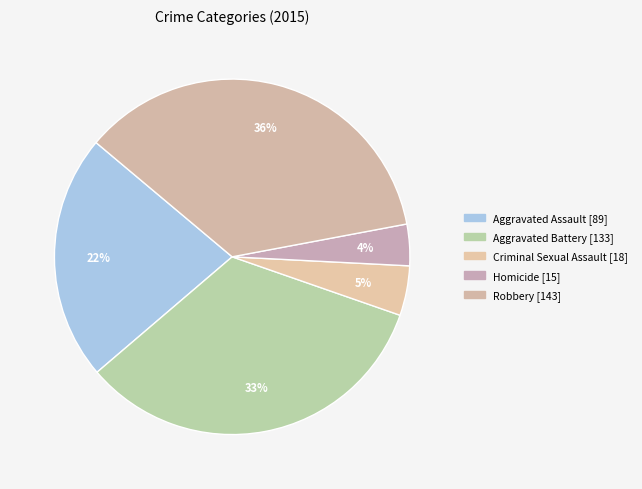

Rank the categories by value from highest to lowest.

Robbery, Aggravated Battery, Aggravated Assault, Criminal Sexual Assault, Homicide